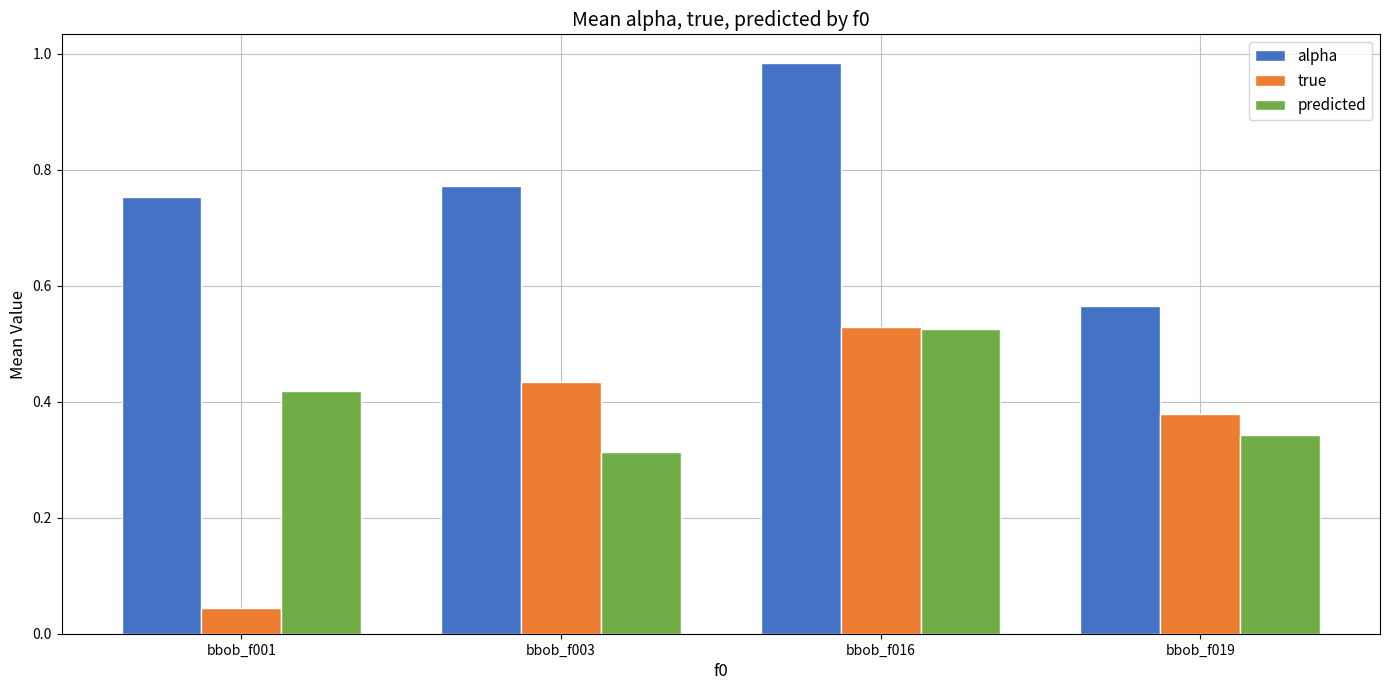

Count the predicted values in the range 0 to 1.

4